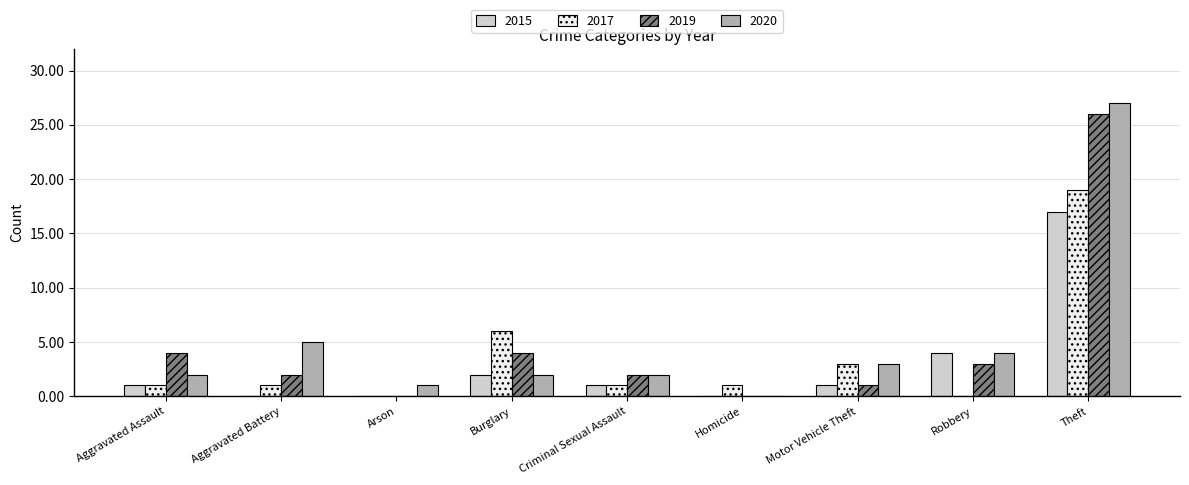

How many values in 2020 are above zero?

8